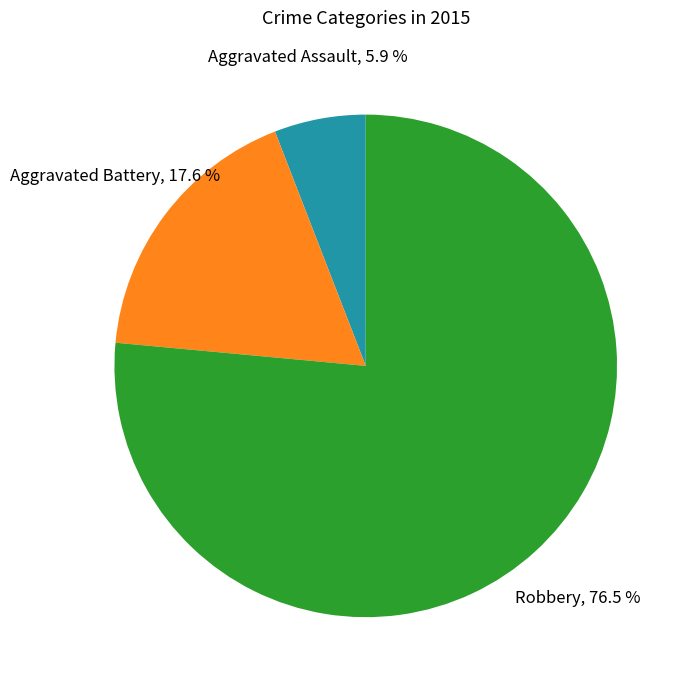

How many segments does this pie chart have?

3